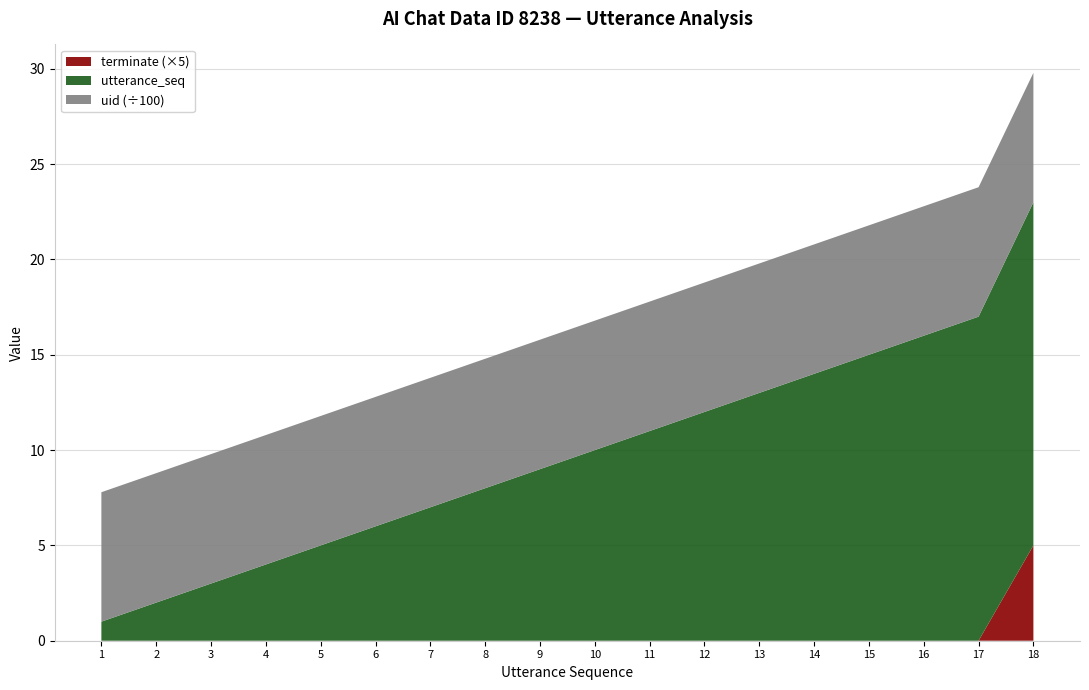

Reading right to left, what are all the values shown in this chart?

utterance_seq: 18	17	16	15	14	13	12	11	10	9	8	7	6	5	4	3	2	1
uid: 679	679	679	679	679	679	679	679	679	679	679	679	679	679	679	679	679	679
terminate: 1	0	0	0	0	0	0	0	0	0	0	0	0	0	0	0	0	0